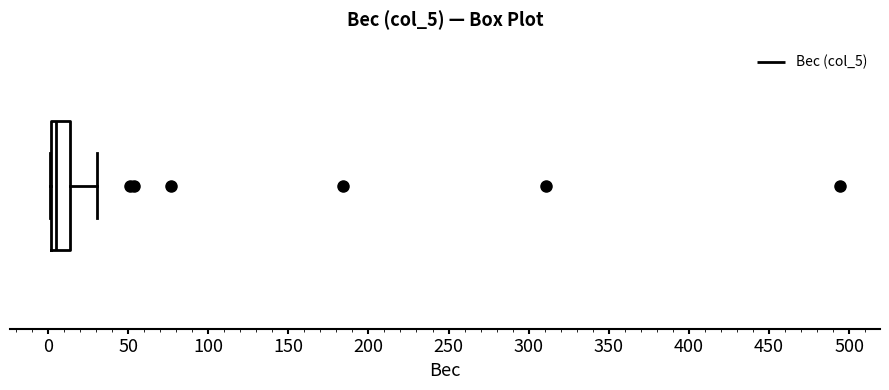

Where is the left edge of the box on the x-axis? The values are not printed on the chart, so give them approximately, as read against the axis.

0